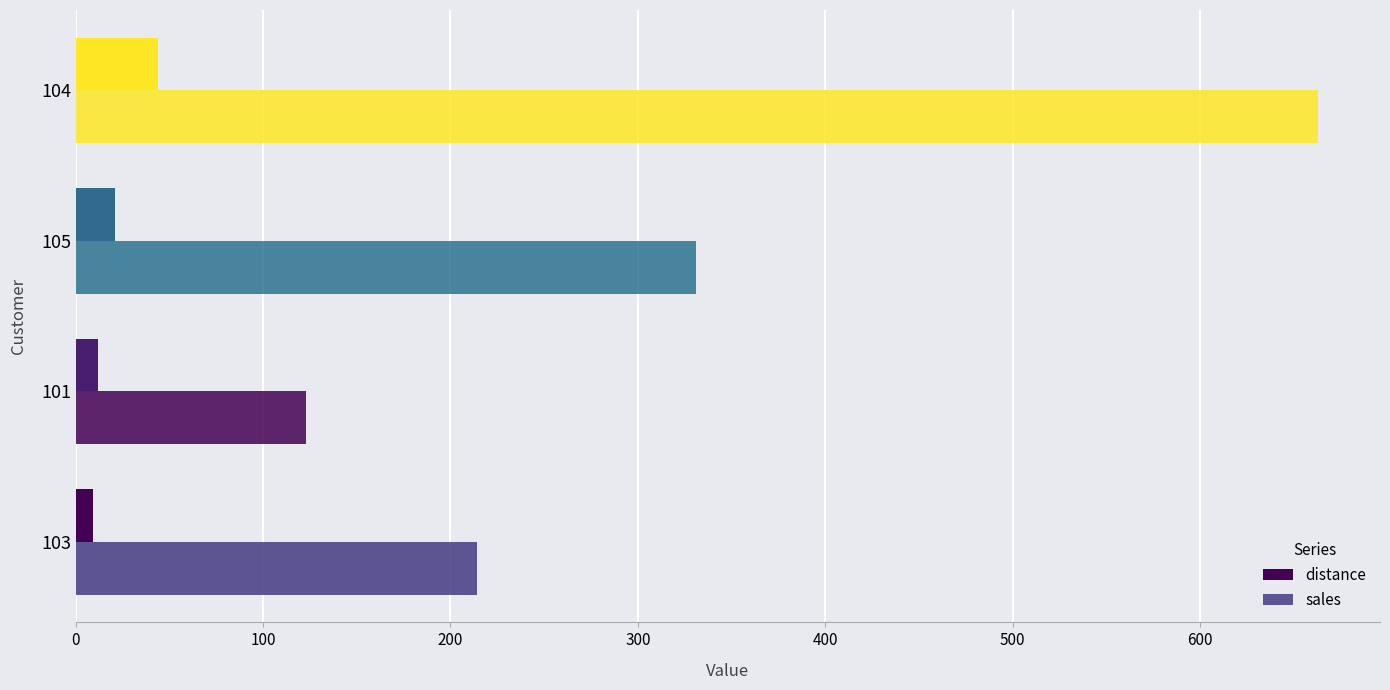

How many data points in sales are less than 331?

2